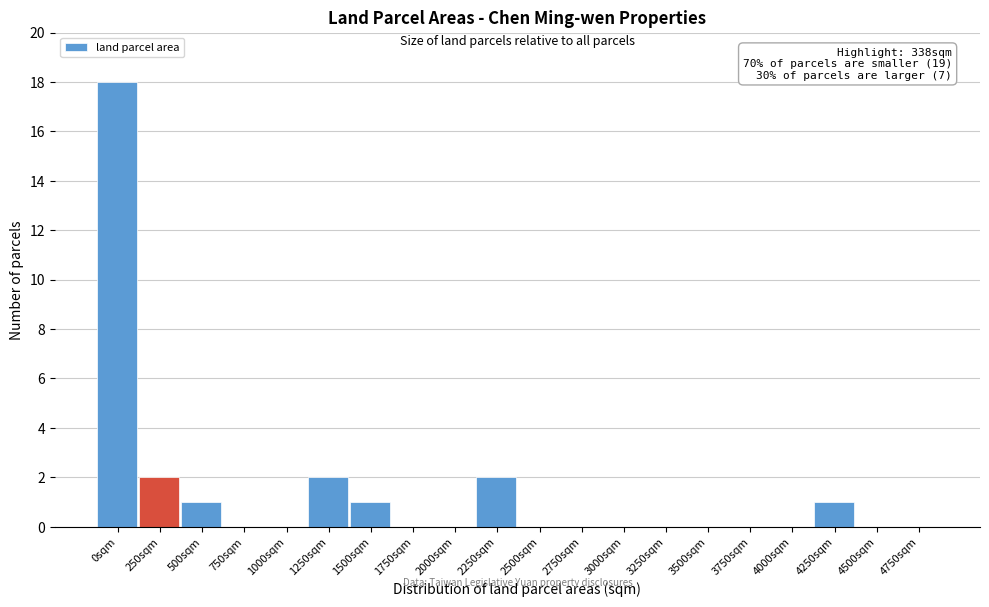

Reading right to left, extract all data points from this chart.

4750sqm=0	4500sqm=0	4250sqm=1	4000sqm=0	3750sqm=0	3500sqm=0	3250sqm=0	3000sqm=0	2750sqm=0	2500sqm=0	2250sqm=2	2000sqm=0	1750sqm=0	1500sqm=1	1250sqm=2	1000sqm=0	750sqm=0	500sqm=1	250sqm=2	0sqm=18